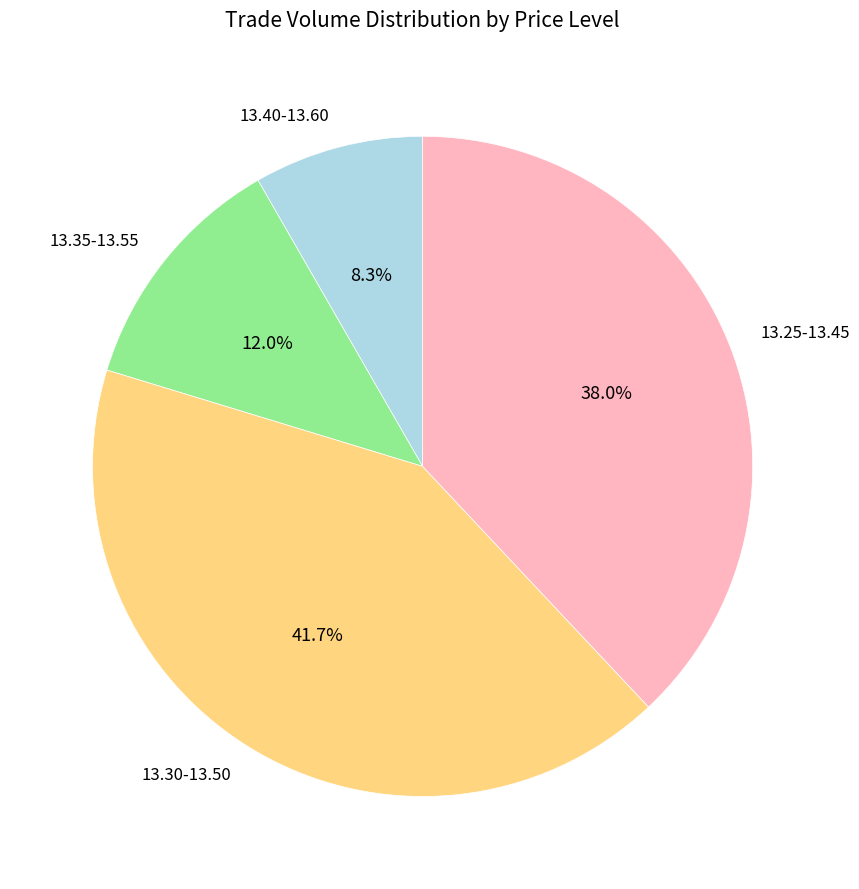

Rank the categories by value from highest to lowest.

13.30-13.50, 13.25-13.45, 13.35-13.55, 13.40-13.60